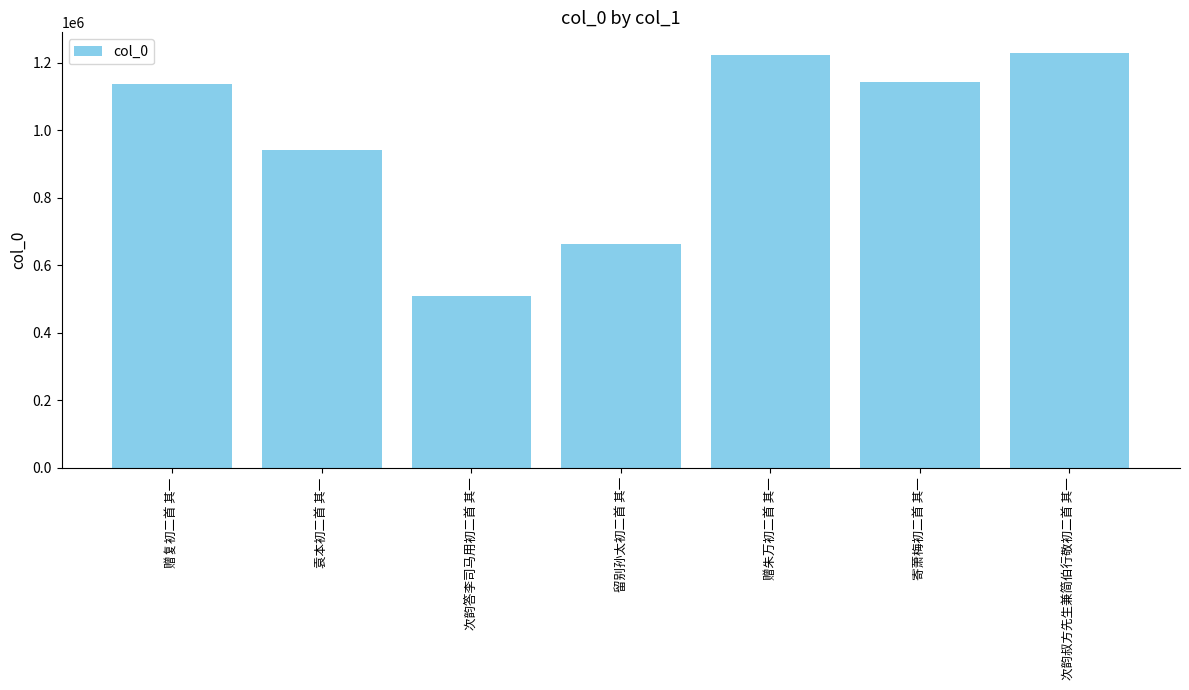

What is the label of the 2nd bar from the left?

袁本初二首 其一